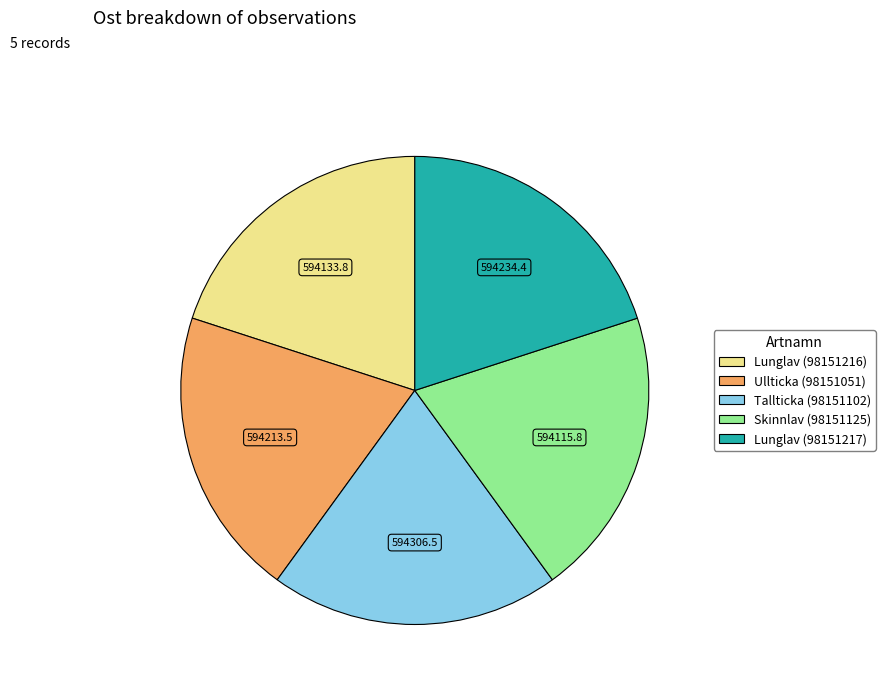

Approximately how many times larger is the value at Ullticka (98151051) compared to Skinnlav (98151125)?

1.0